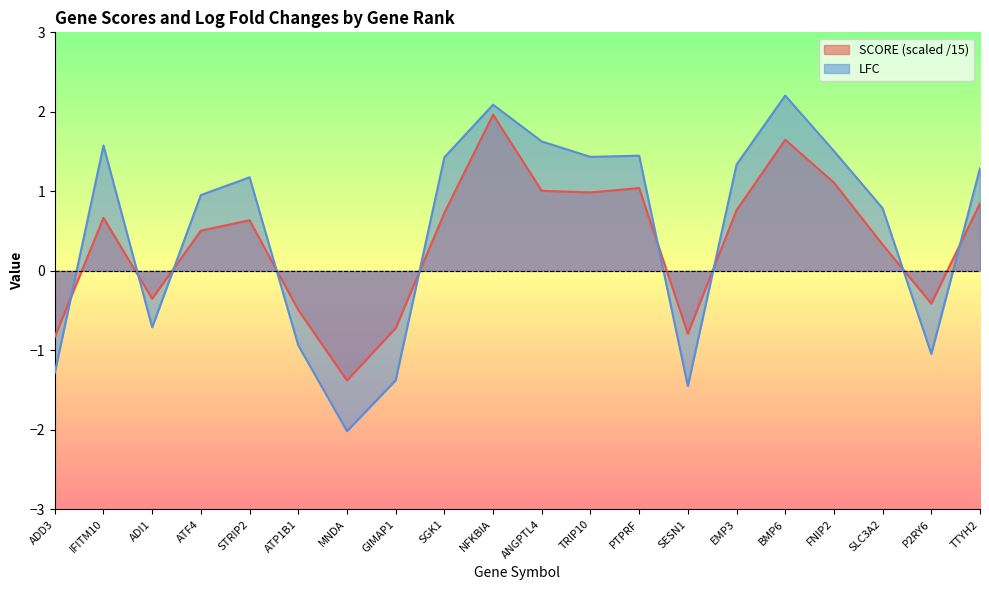

After their last crossing, which series has the higher values: LFC or SCORE?

LFC